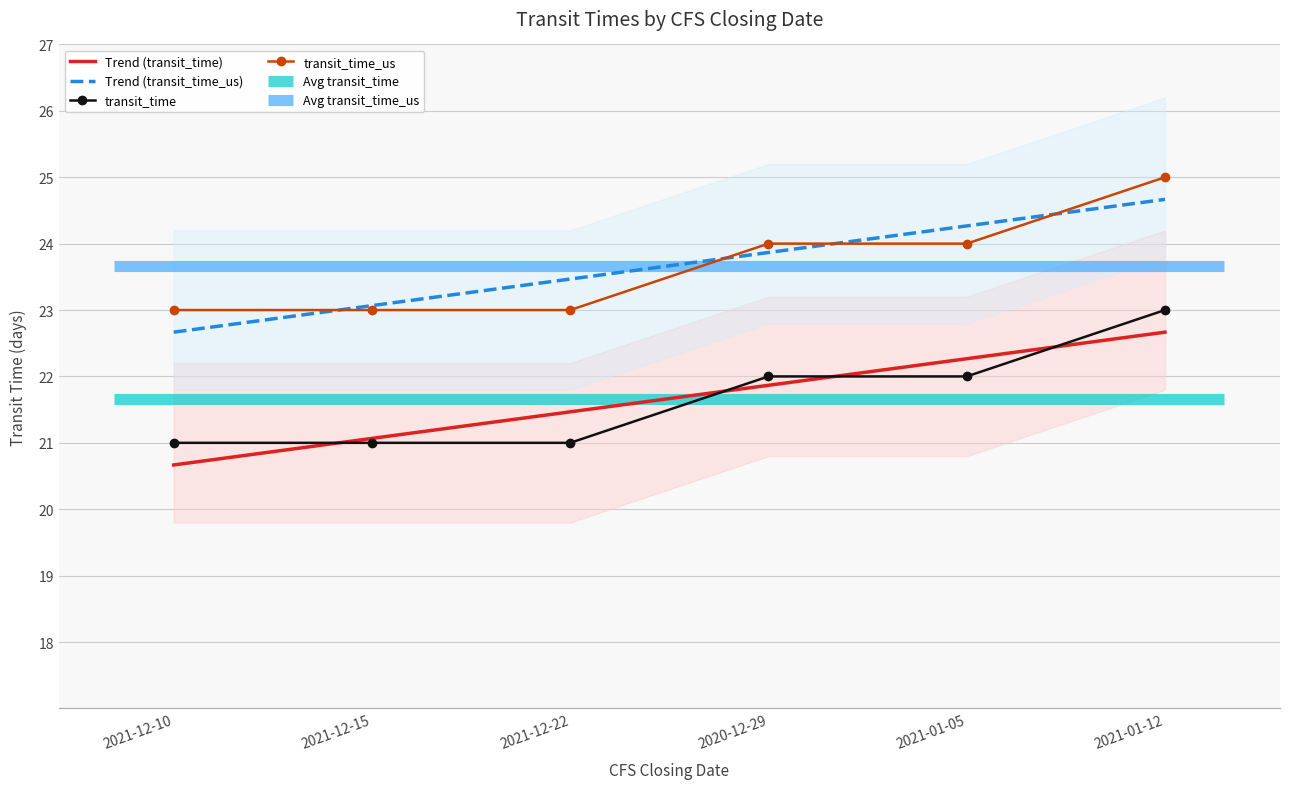

The transit_time_us series shows 9.9 at 2021-01-05. True or false?

False